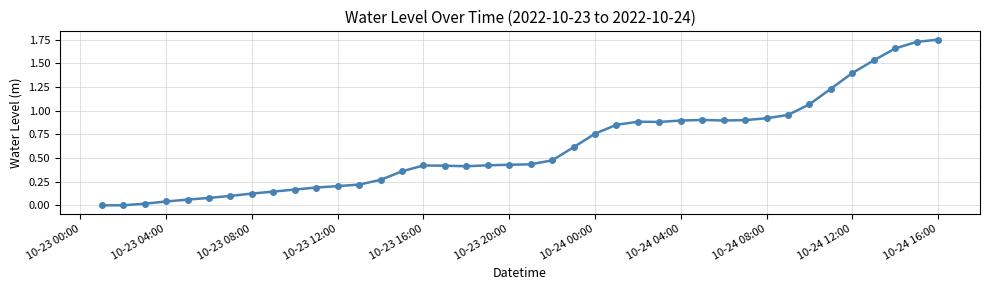

What is the average value?

0.6